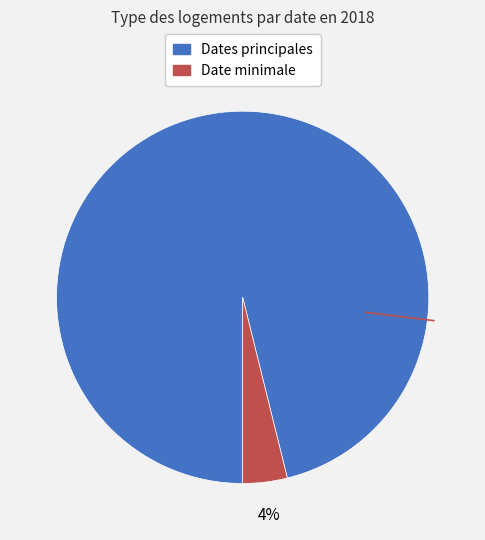

Is there any slice that represents more than half of the pie?

Yes